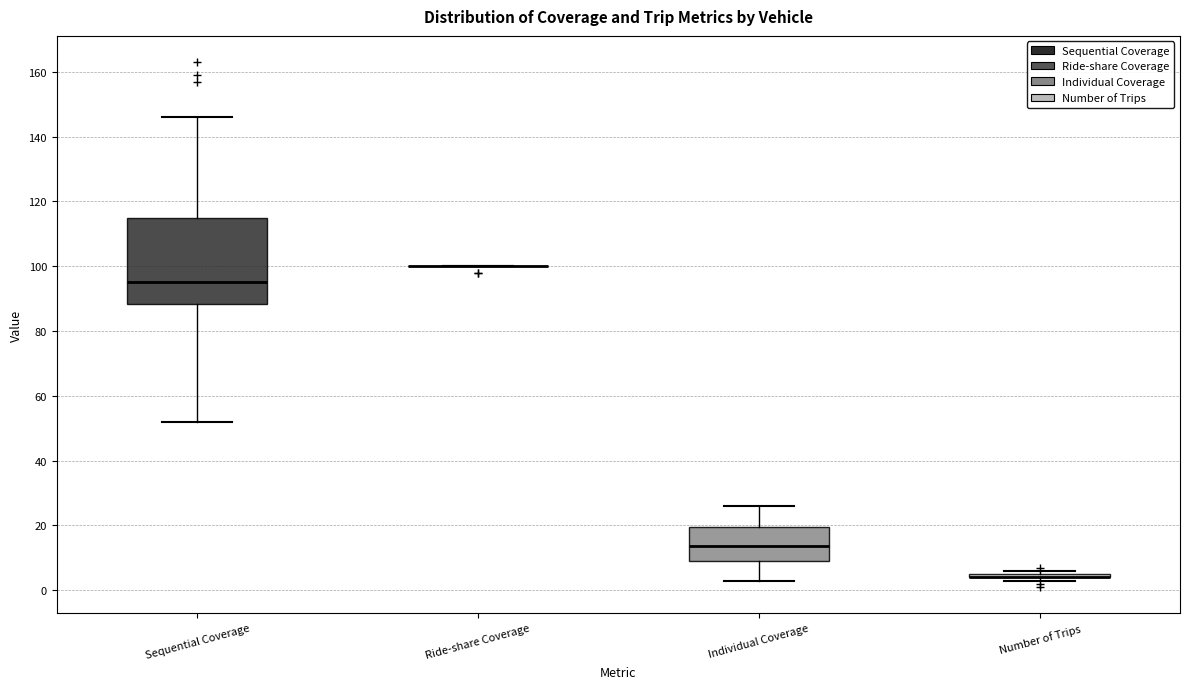

Reading left to right, transcribe this box plot: for each box, give where its median line is, the range the box spans, and where its two whiskers end, as read against the y-axis. The values are not printed on the chart, so give them approximately, as read against the axis.

Sequential Coverage: median 96, box 88 to 114, whiskers 52 to 146
Ride-share Coverage: box collapsed to a line at 100, whiskers 100 to 100
Individual Coverage: median 14, box 10 to 20, whiskers 4 to 26
Number of Trips: box collapsed to a line at 4, whiskers 4 to 6